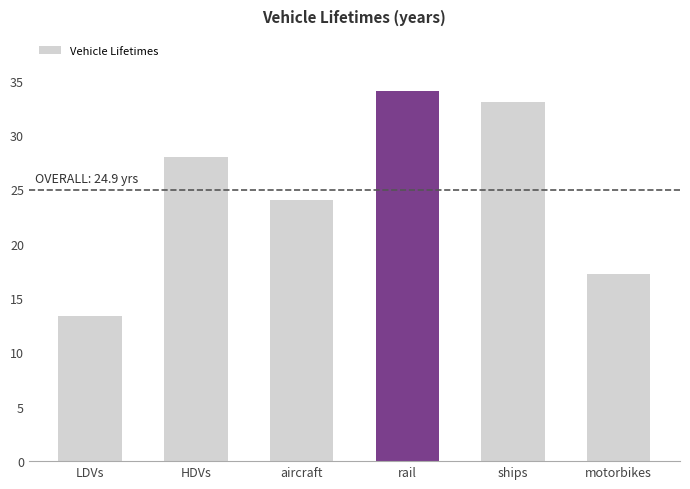

Rank the categories by value from highest to lowest.

rail, ships, HDVs, aircraft, motorbikes, LDVs